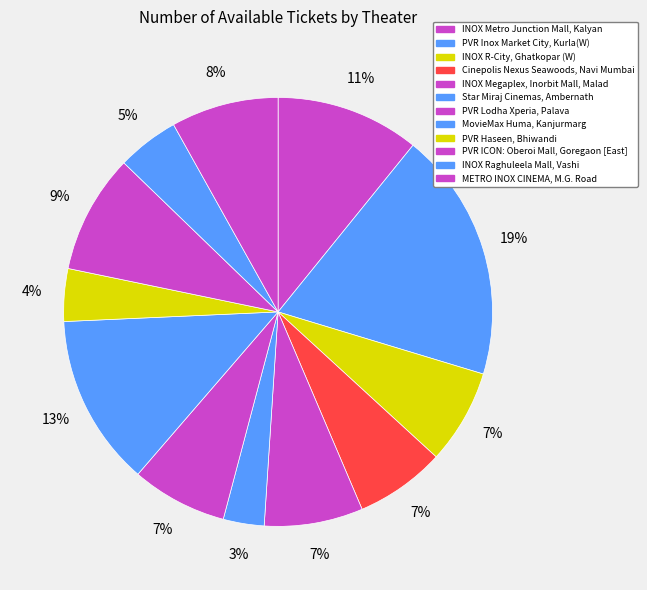

How many segments does this pie chart have?

12